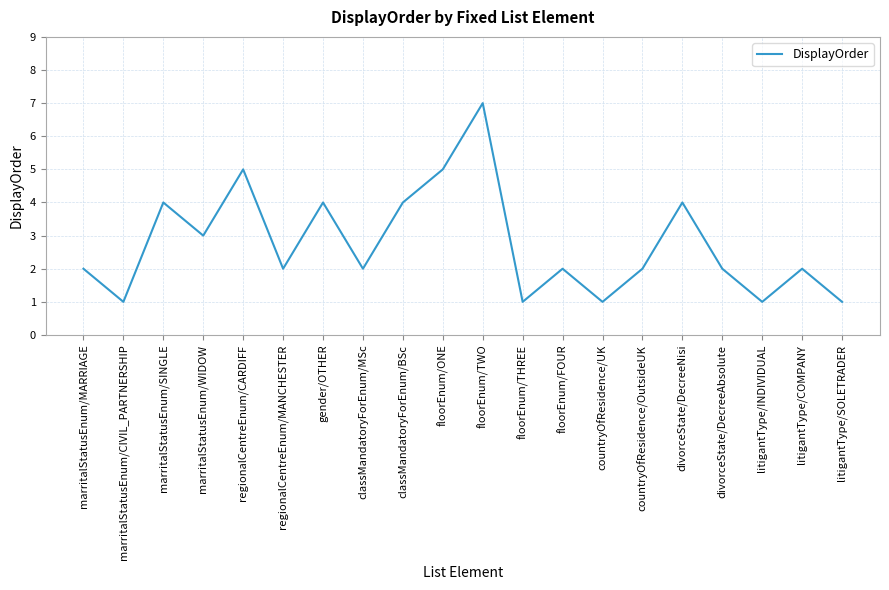

Is it true that the value at divorceState/DecreeAbsolute is 2?

True